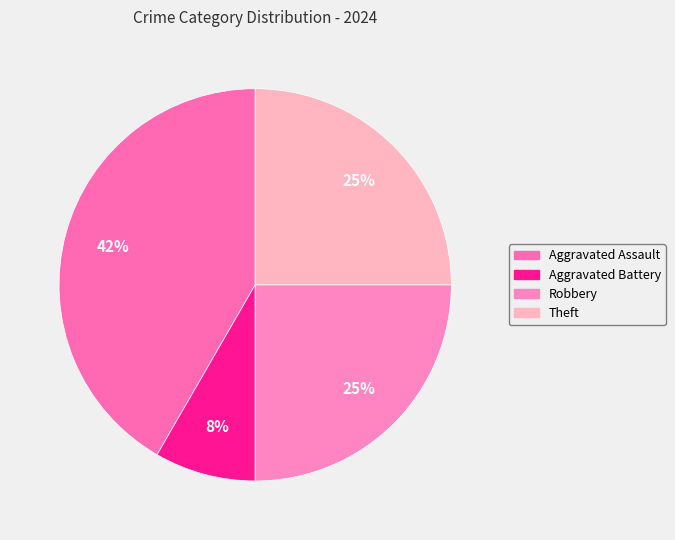

Is Theft the majority of the pie?

No